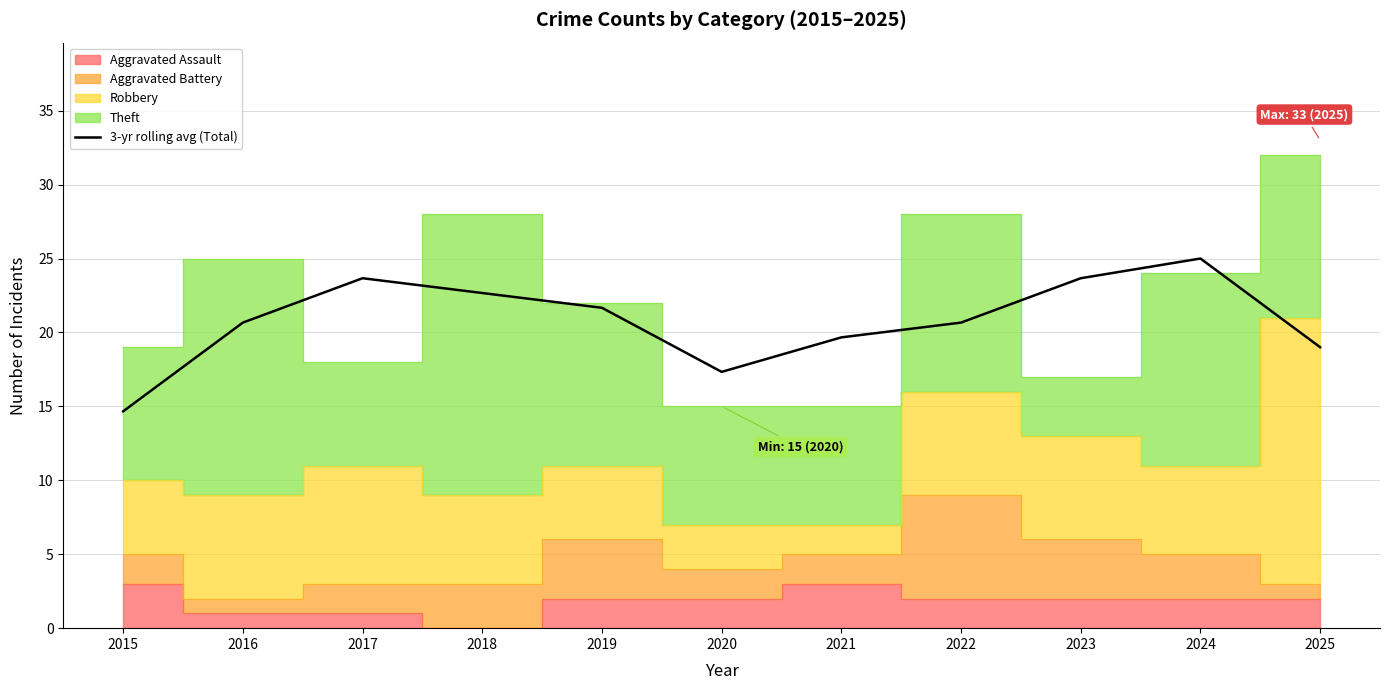

Reading right to left, list all the values displayed in this chart.

2025=19.0	2024=25.0	2023=23.7	2022=20.7	2021=19.7	2020=17.3	2019=21.7	2018=22.7	2017=23.7	2016=20.7	2015=14.7